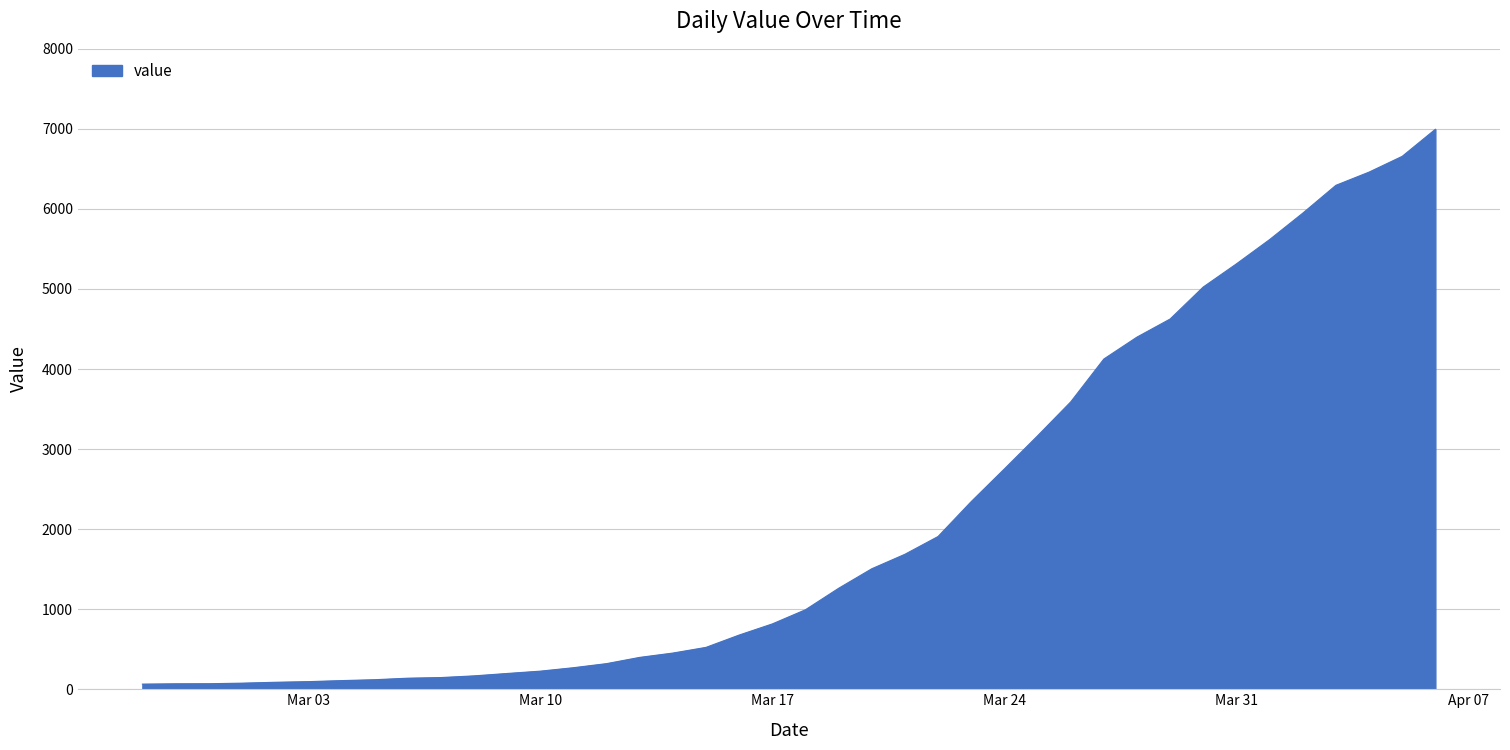

What is the greatest value displayed?

6995